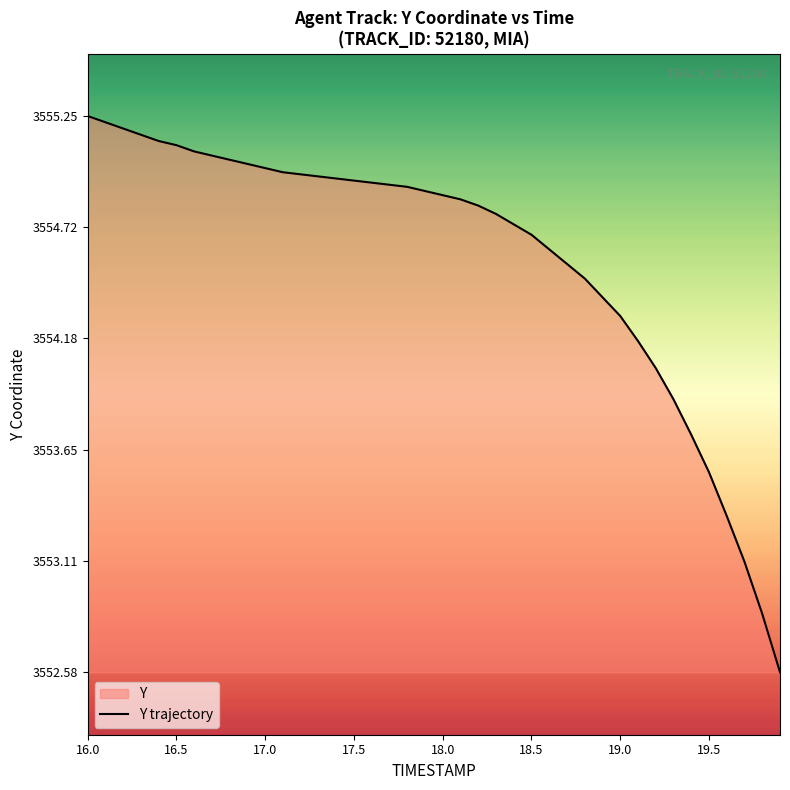

What is the smallest value displayed?

3552.6